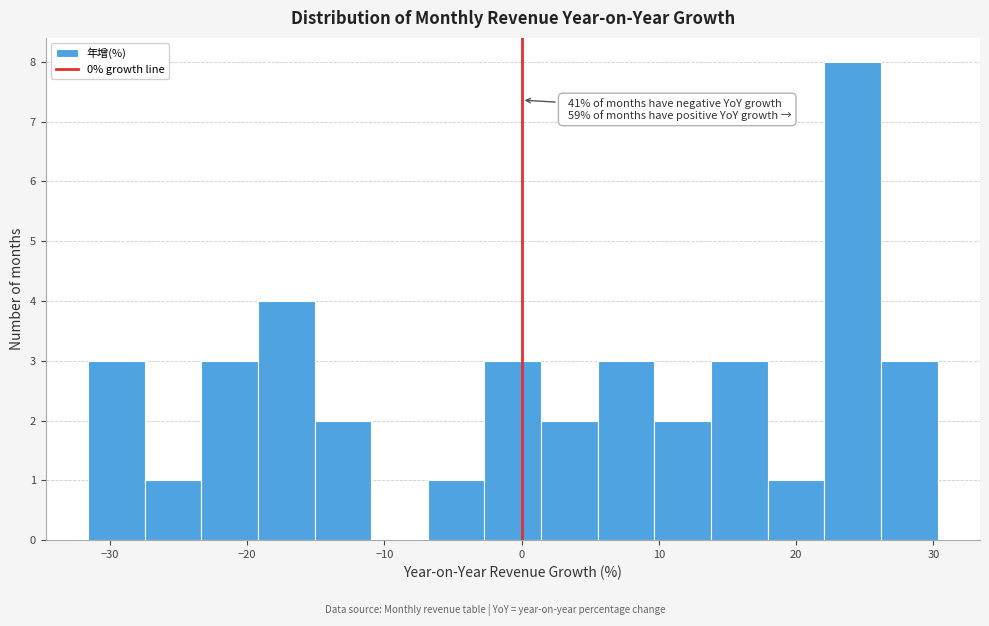

Over which range of the x-axis is the bar tallest?

22 to 26